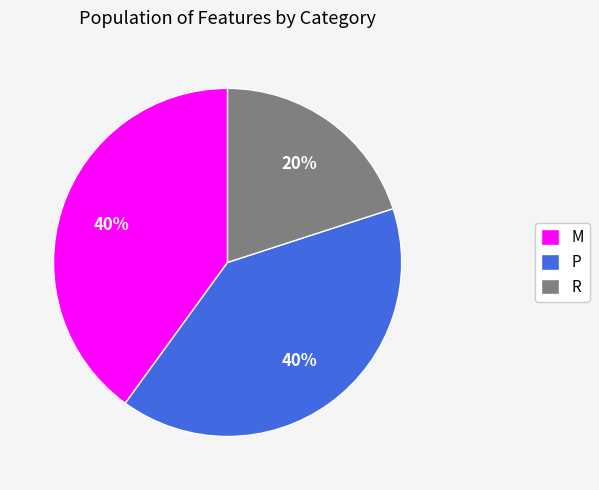

Which has a higher value, P or R?

P